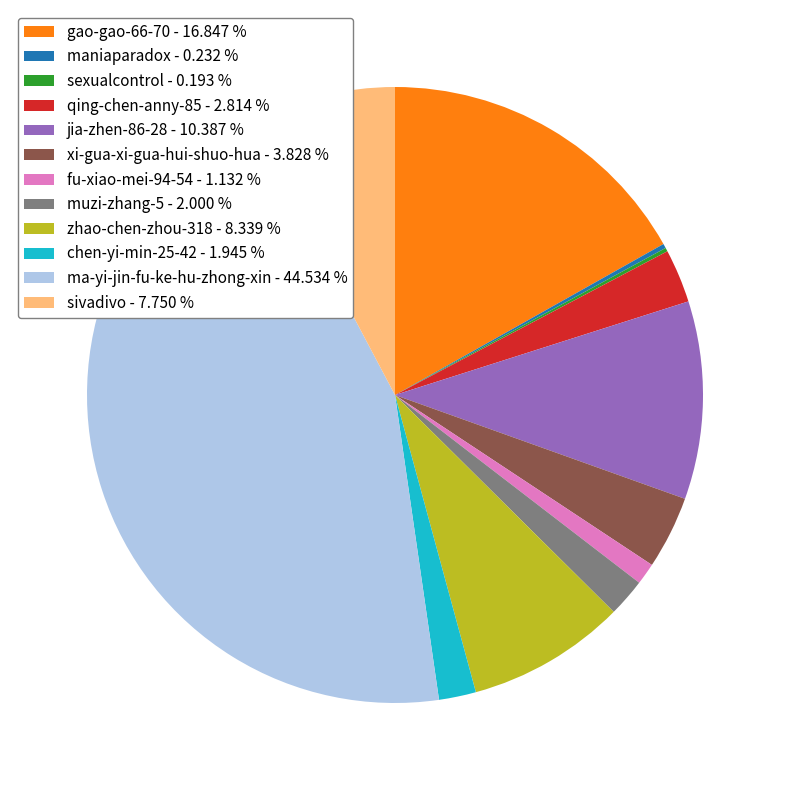

Is qing-chen-anny-85 - 2.814 % the majority of the pie?

No